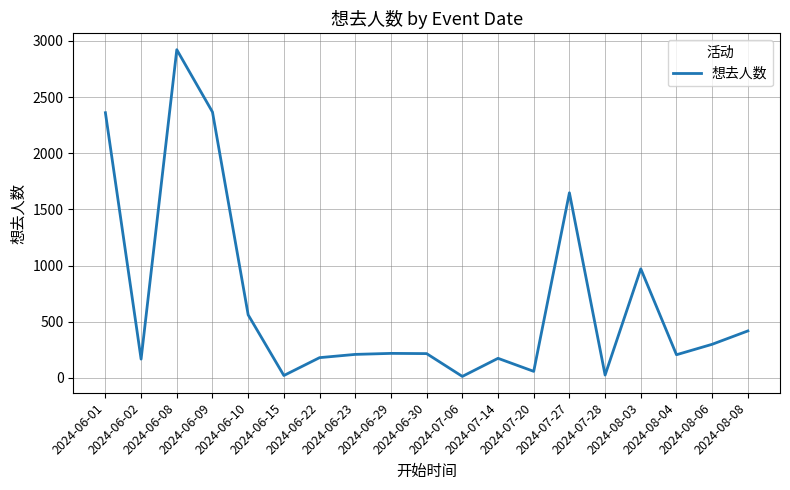

Does the chart display data point markers on the line(s)?

No